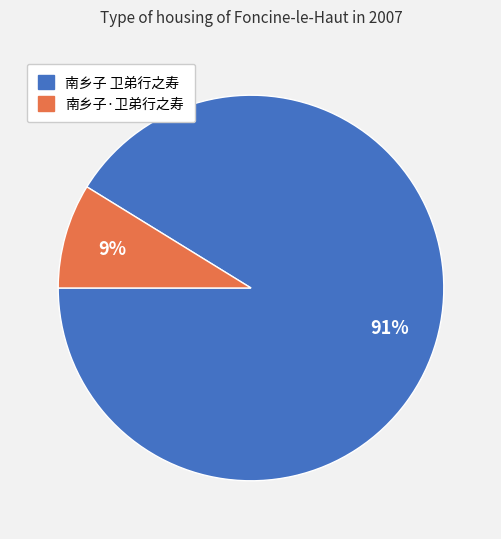

Which category has the biggest portion of the pie?

南乡子 卫弟行之寿